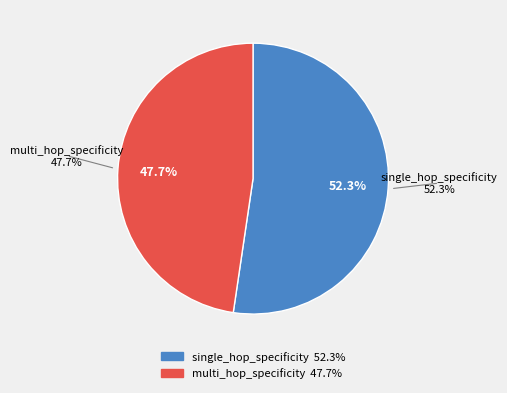

Is it true that single_hop_specificity is 50% of the pie?

True